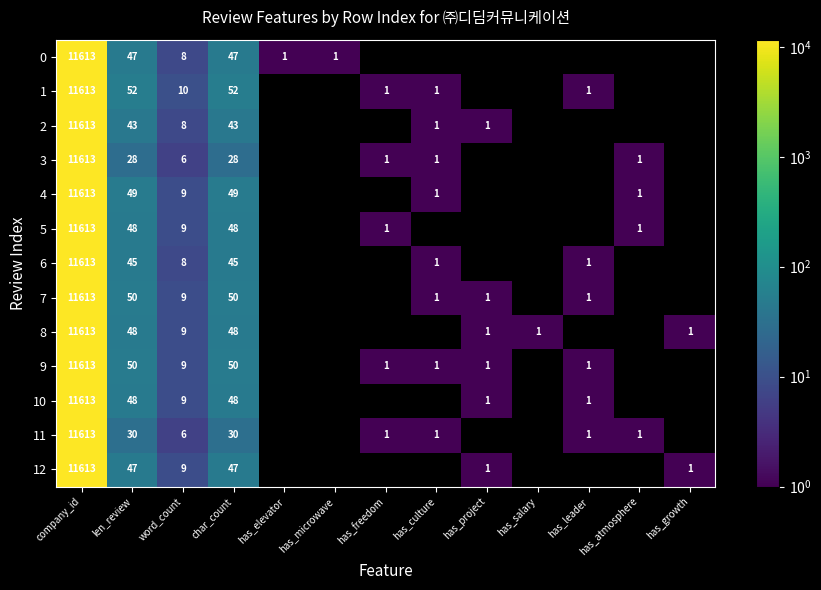

Is the value of 10 at has_project greater than the value of 7 at char_count?

No